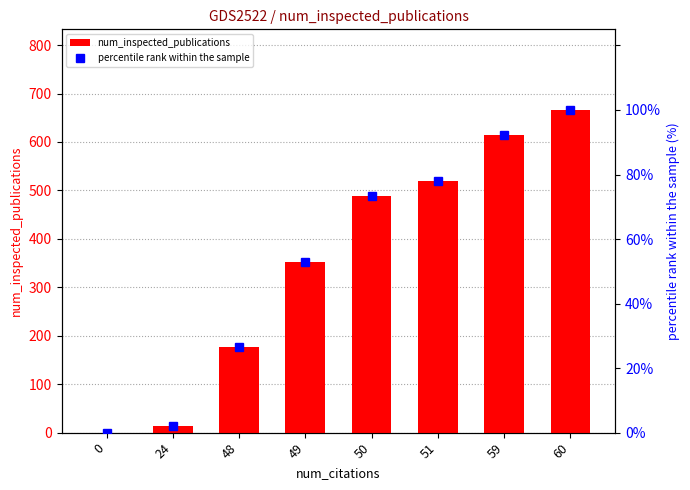

What is the maximum value shown in the chart?

666.0